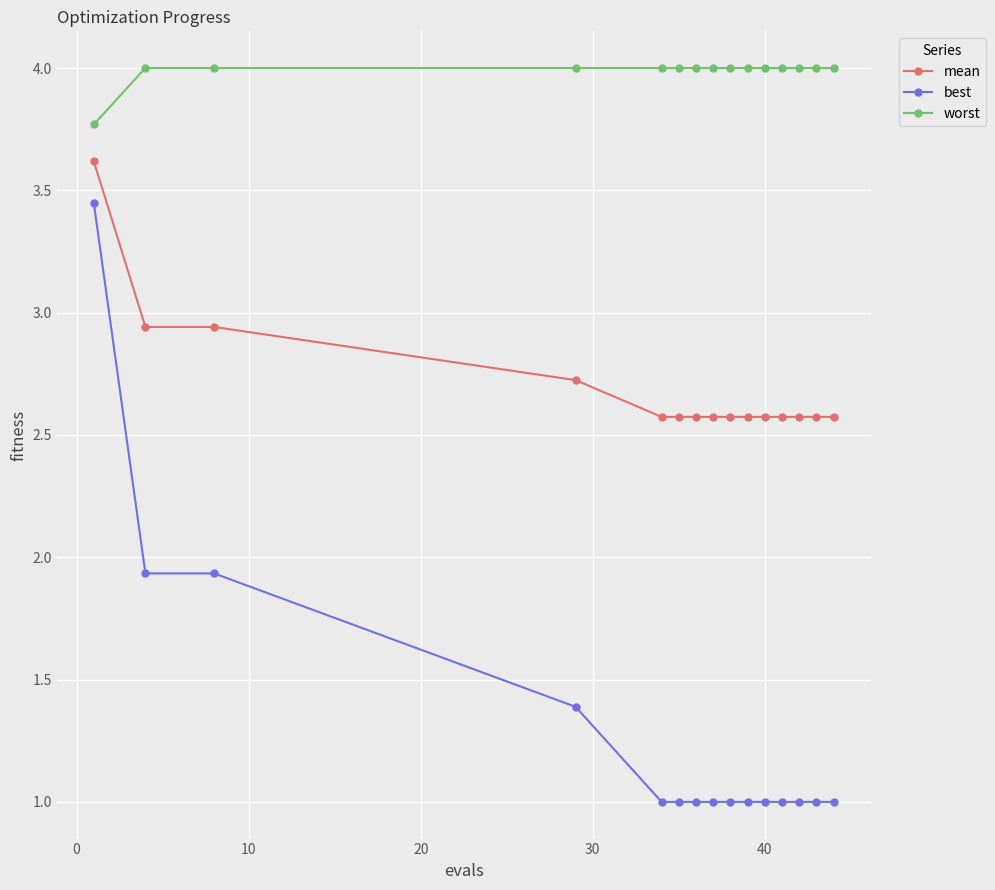

True or false: best and mean intersect in this chart.

False